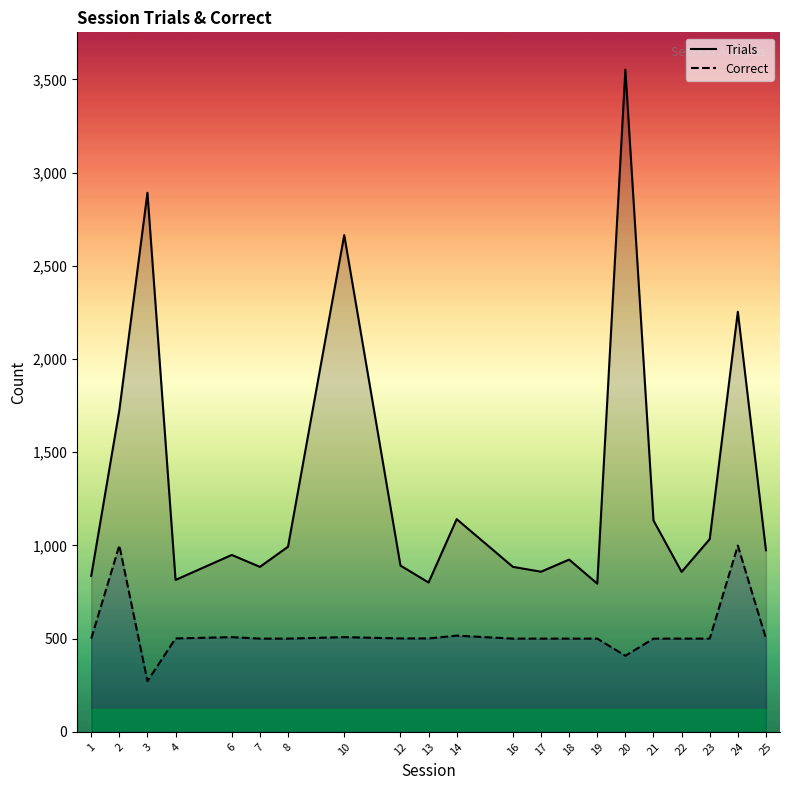

What is the value of the Trials point at the 5th from the left?

949